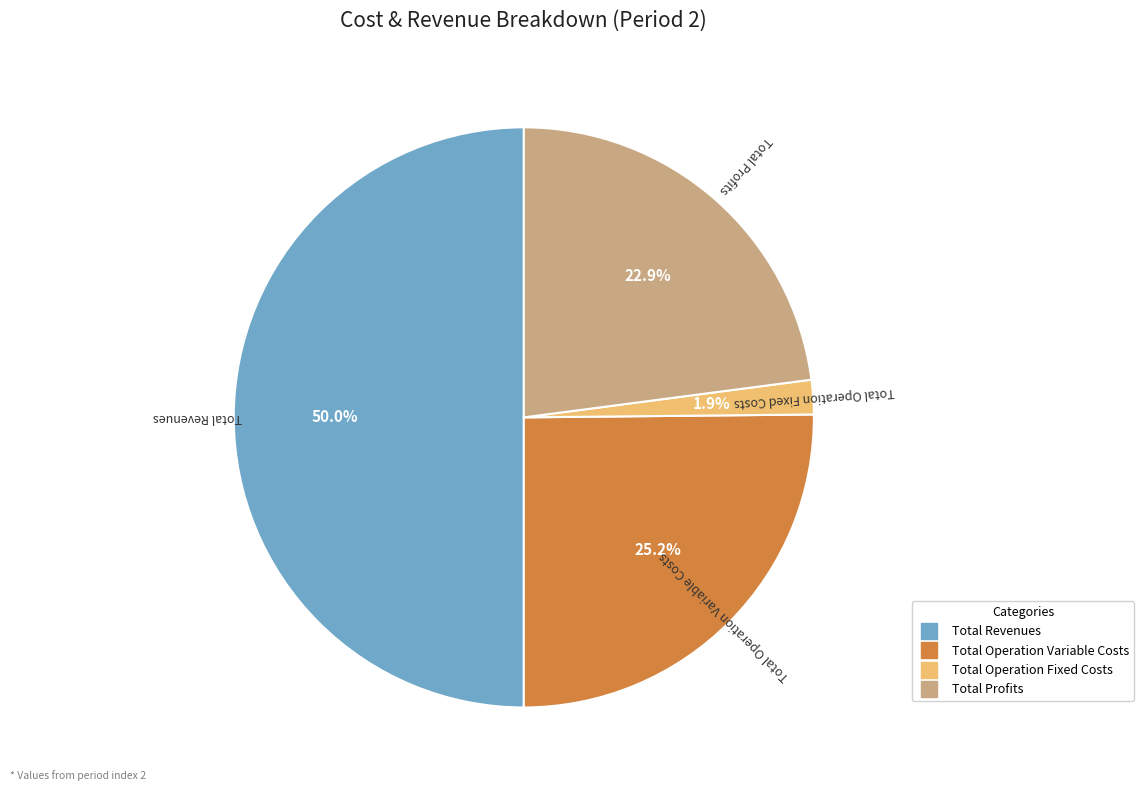

What is the largest slice in the pie chart?

Total Revenues